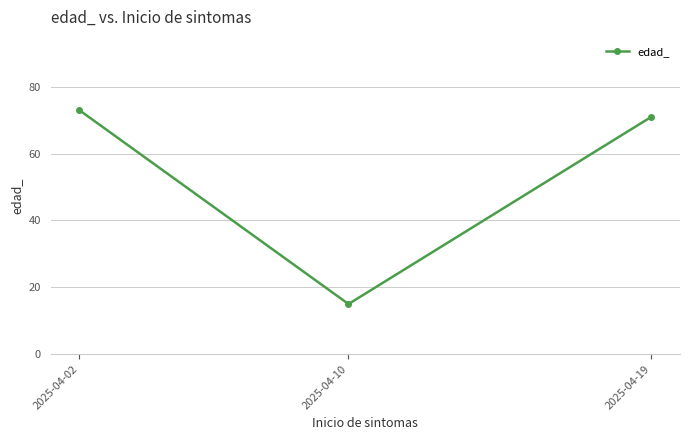

Reading left to right, what are all the values shown in this chart?

2025-04-02=73	2025-04-10=15	2025-04-19=71